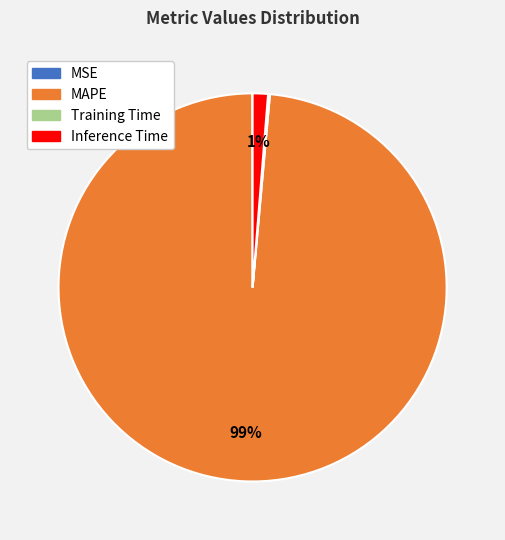

Which category has the biggest portion of the pie?

MAPE